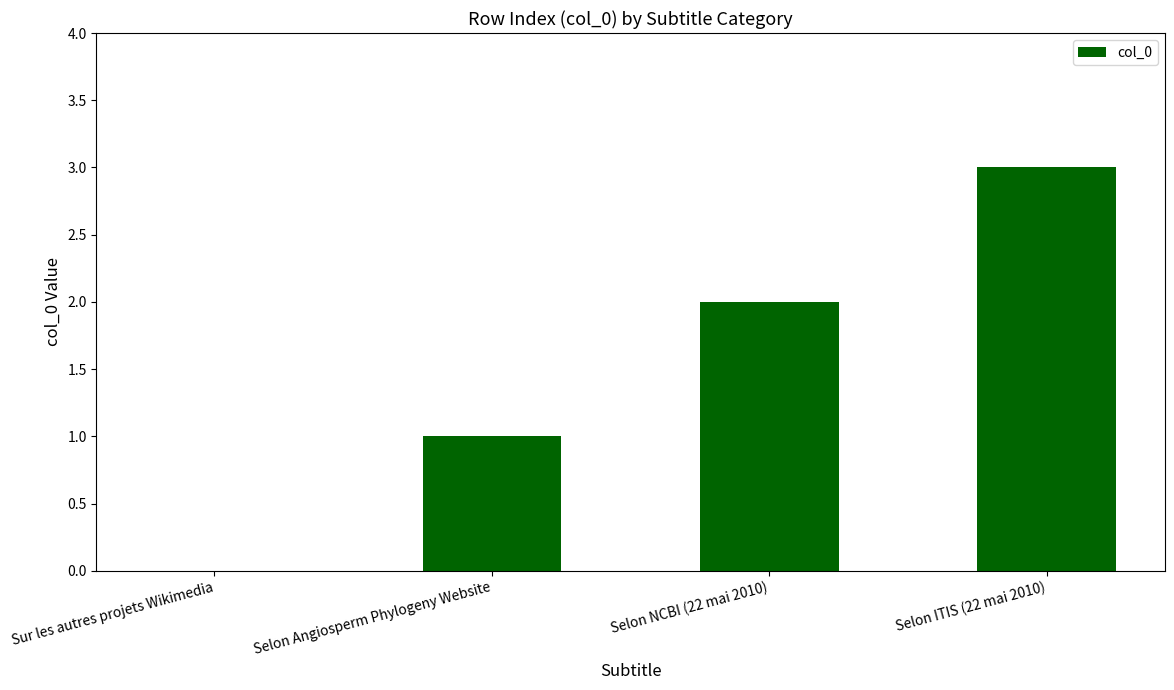

Which has a higher value, Selon NCBI (22 mai 2010) or Sur les autres projets Wikimedia?

Selon NCBI (22 mai 2010)